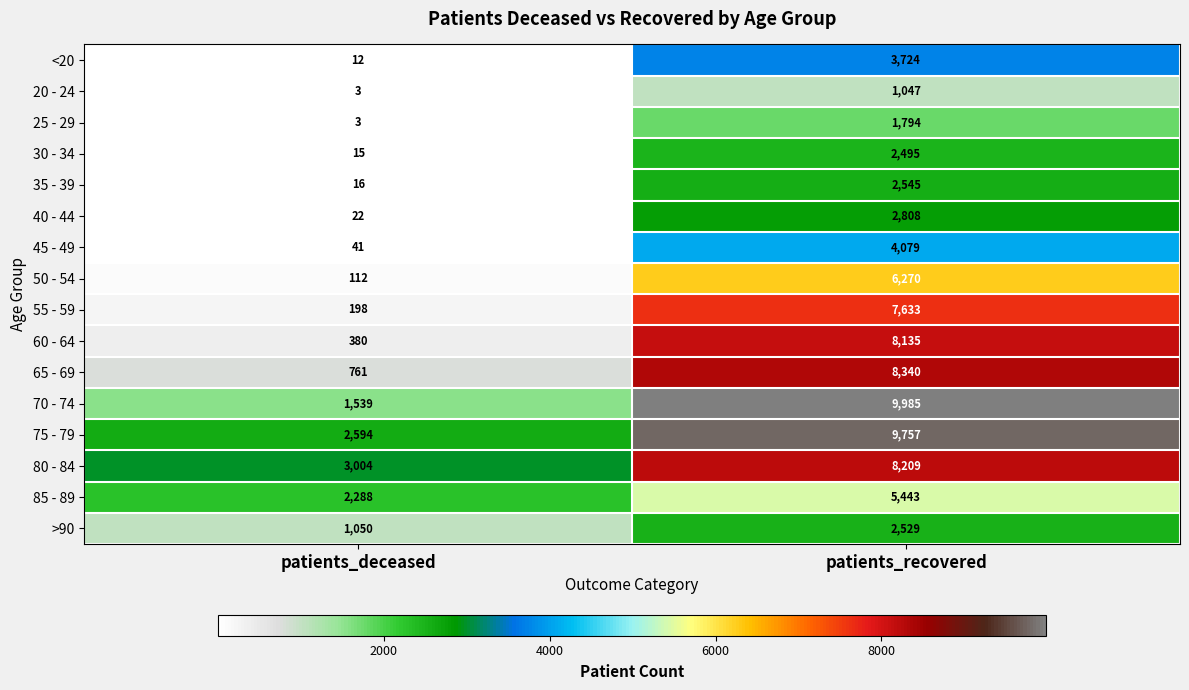

Is it true that 55 - 59 equals 7633 at patients_recovered?

True